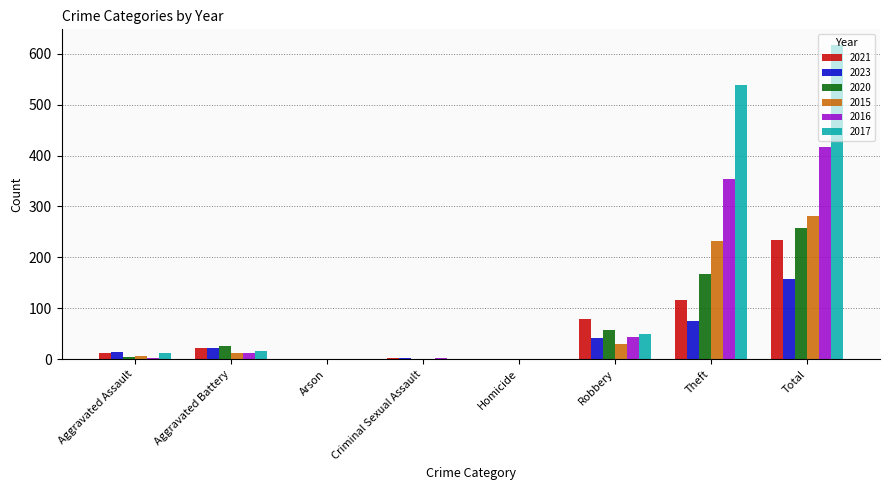

How many groups of bars are there?

8